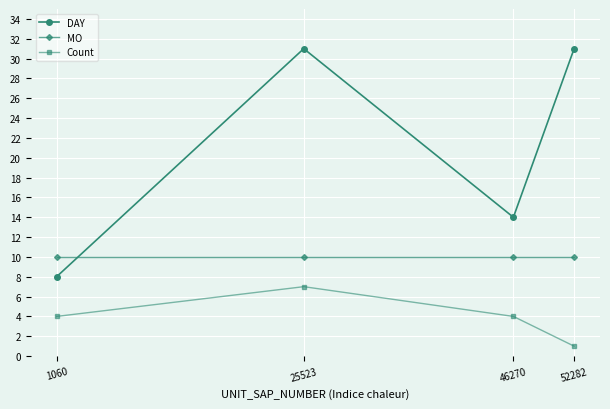

Rank the series at 1060 from highest to lowest value.

MO, DAY, Count